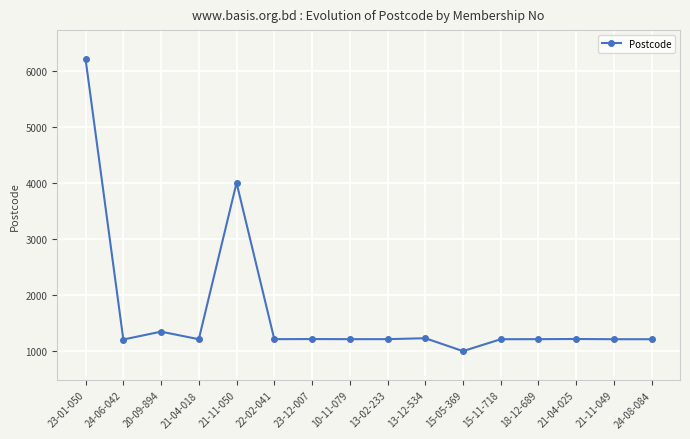

Where is the first local minimum?

24-06-042